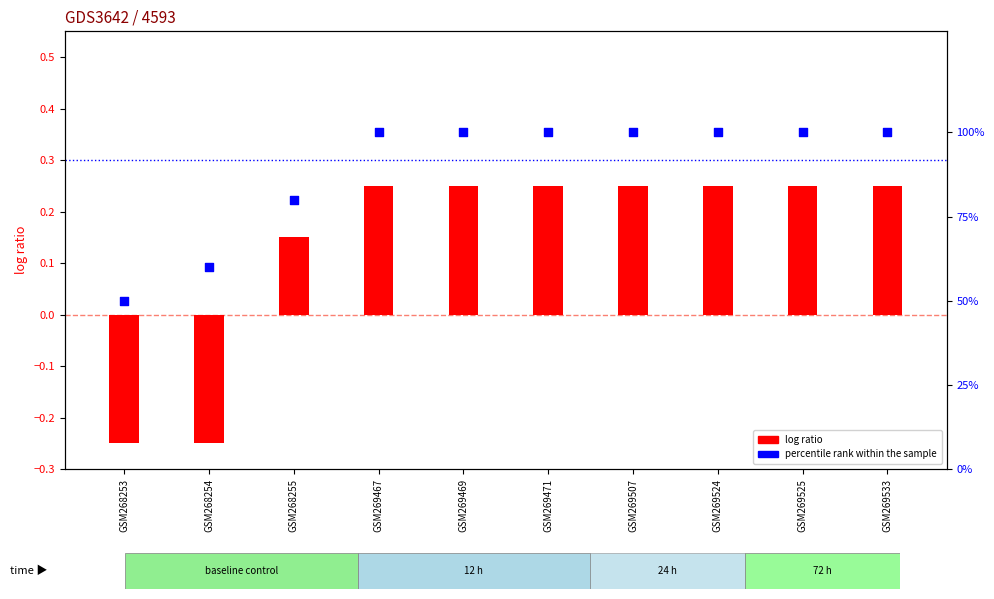

Is the value of log ratio at GSM268255 greater than the value of percentile rank within the sample at GSM269471?

No